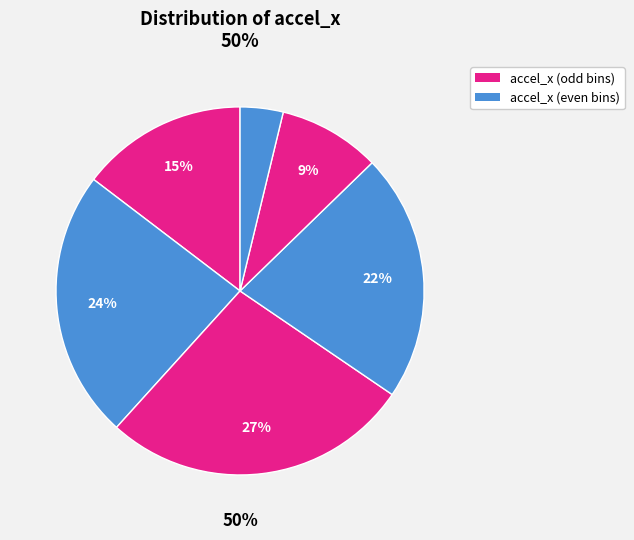

Count the number of slices in the pie.

6